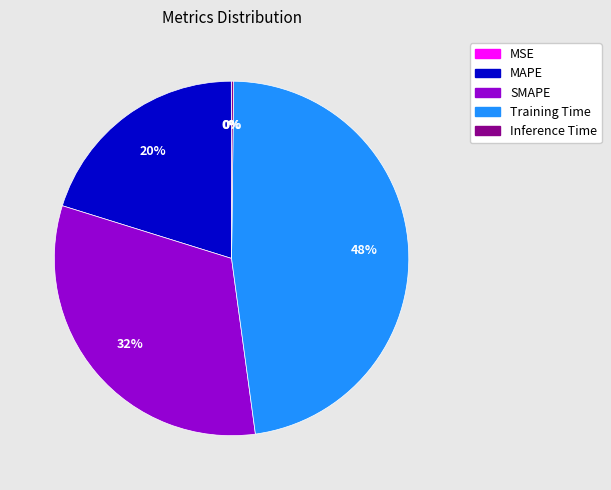

True or false: SMAPE accounts for 32% of the total.

True